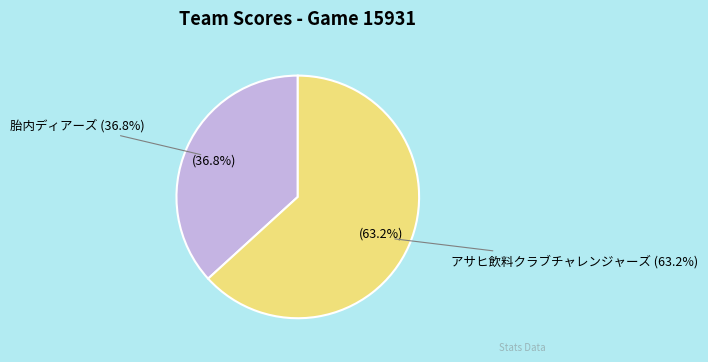

The 胎内ディアーズ slice represents 37% of the pie. True or false?

True